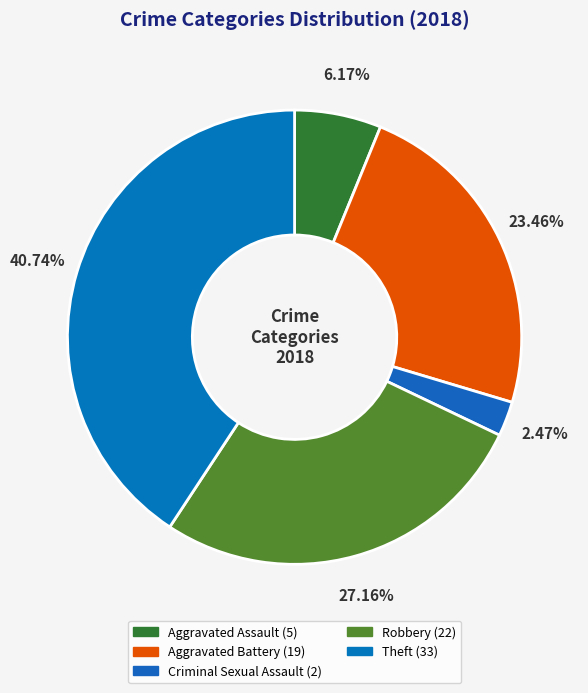

How many slices are in this pie chart?

5